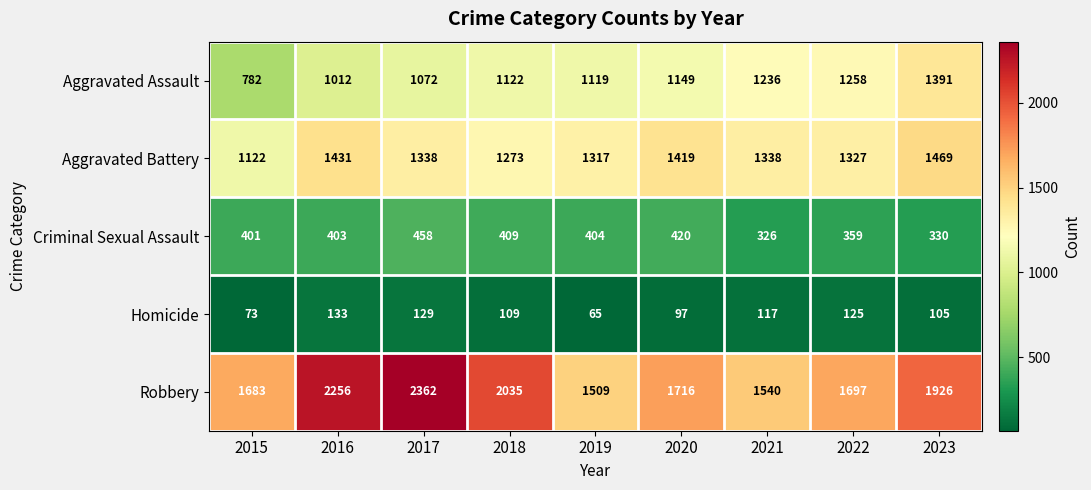

At which category is the sum across all series the highest?

2017